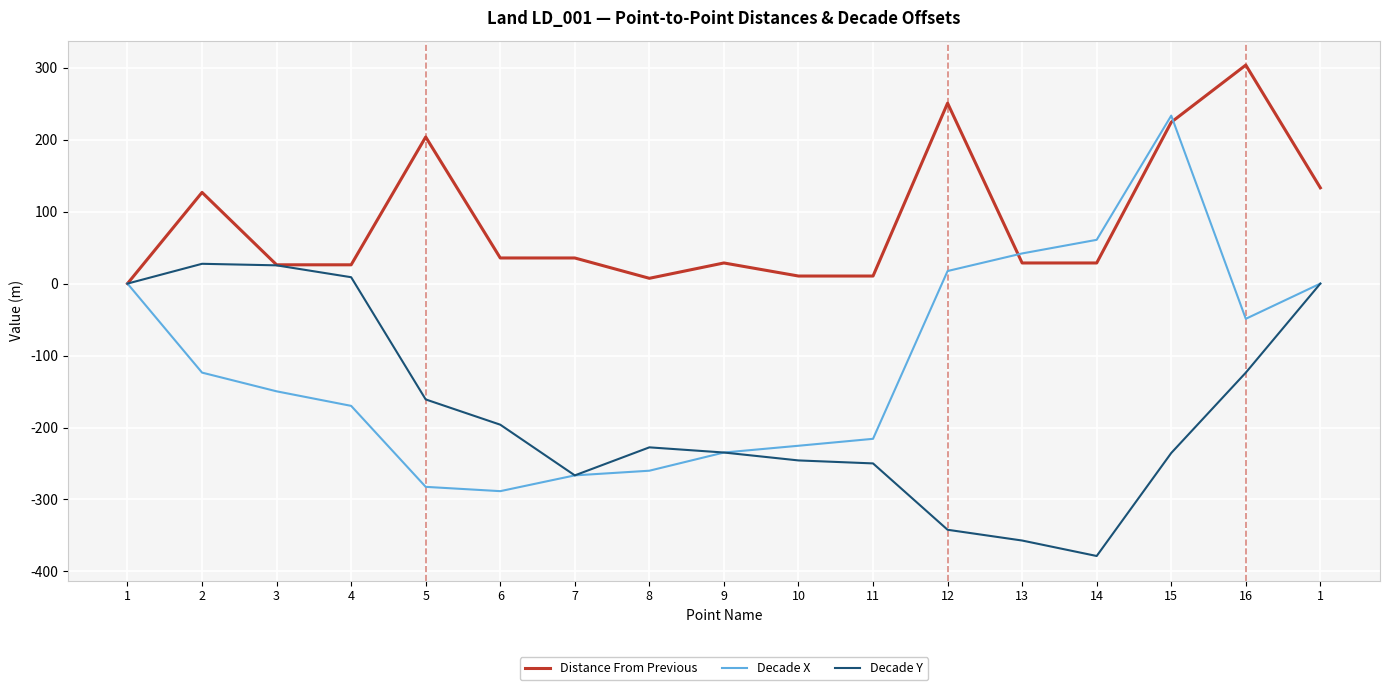

What are all the series names shown in the legend?

Distance From Previous, Decade X, Decade Y